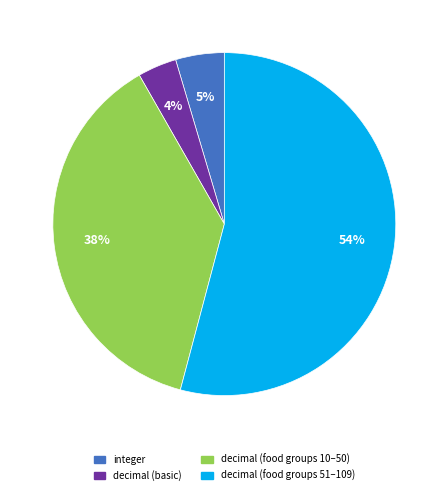

To the nearest percent, what is the difference between the largest and smallest slice percentages?

50%